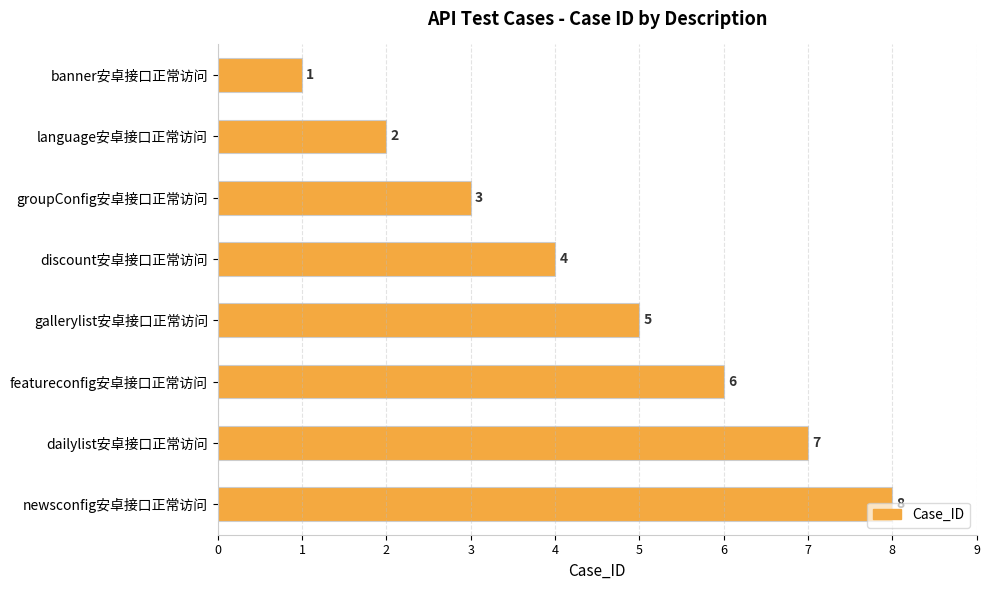

What is the value of the 2nd bar from the top?

2